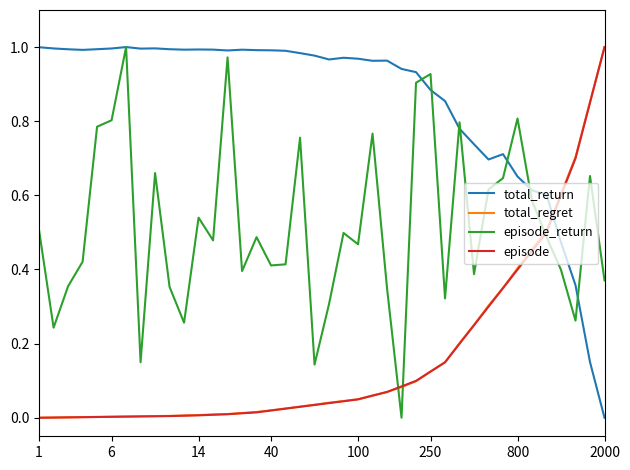

True or false: total_return and total_regret cross at least once.

True